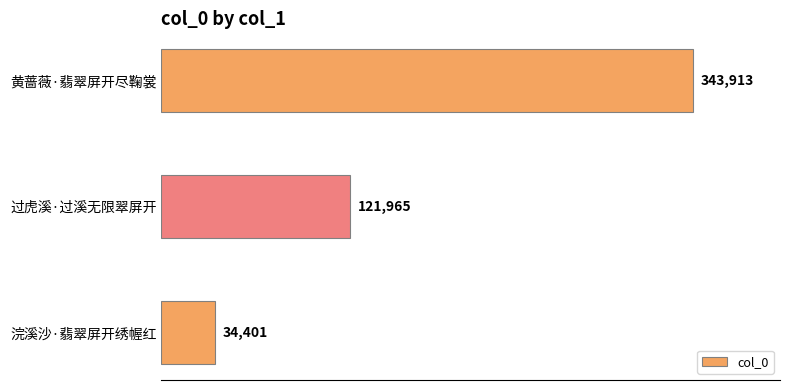

True or false: the data shows 34401 at 浣溪沙·翡翠屏开绣幄红.

True